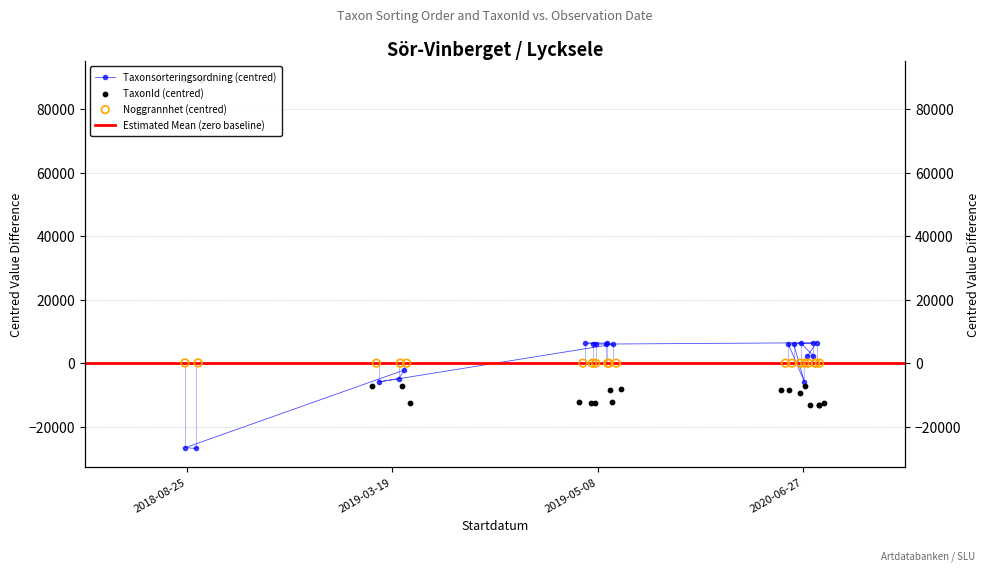

Which series reaches the minimum Y coordinate?

Taxonsorteringsordning